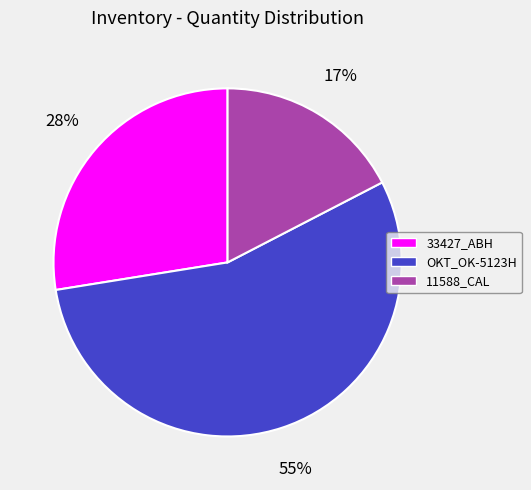

Which slice is the smallest?

11588_CAL